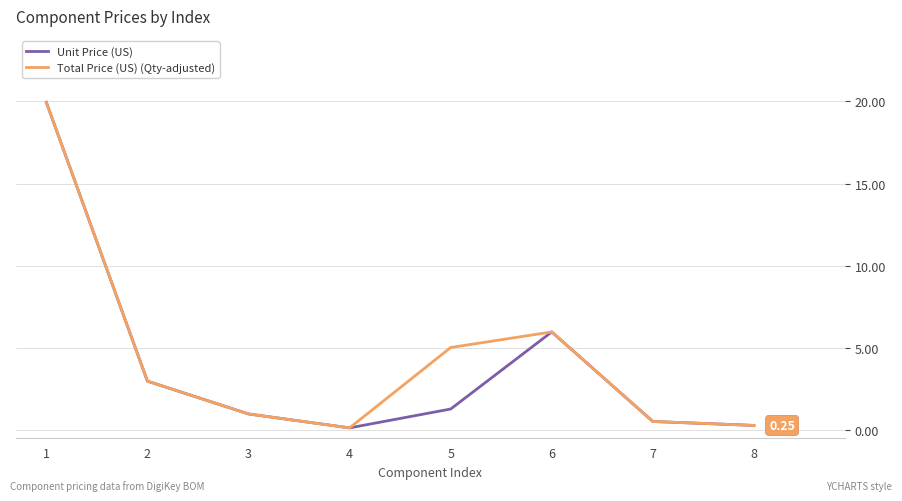

What is the total value across all series at 3?

1.9